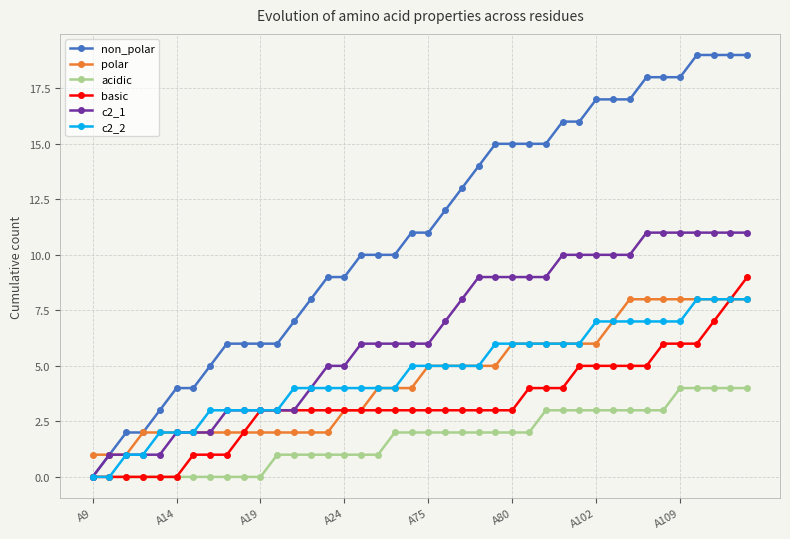

What is the difference between the second highest and minimum values in the c2_2 series?

8